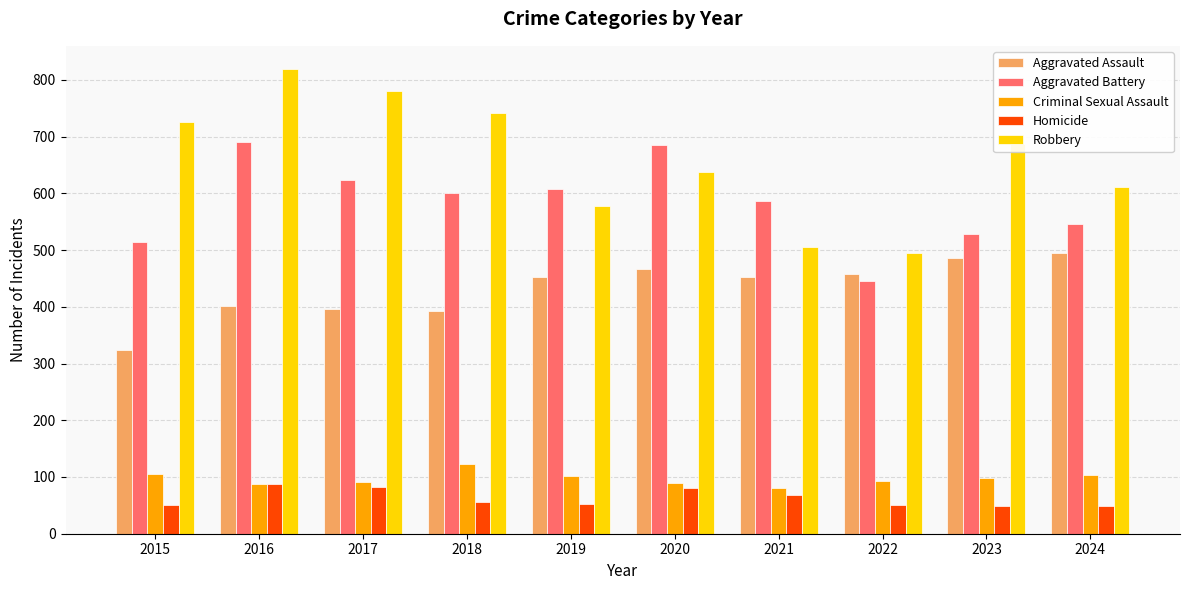

What is the average value of the Homicide series?

62